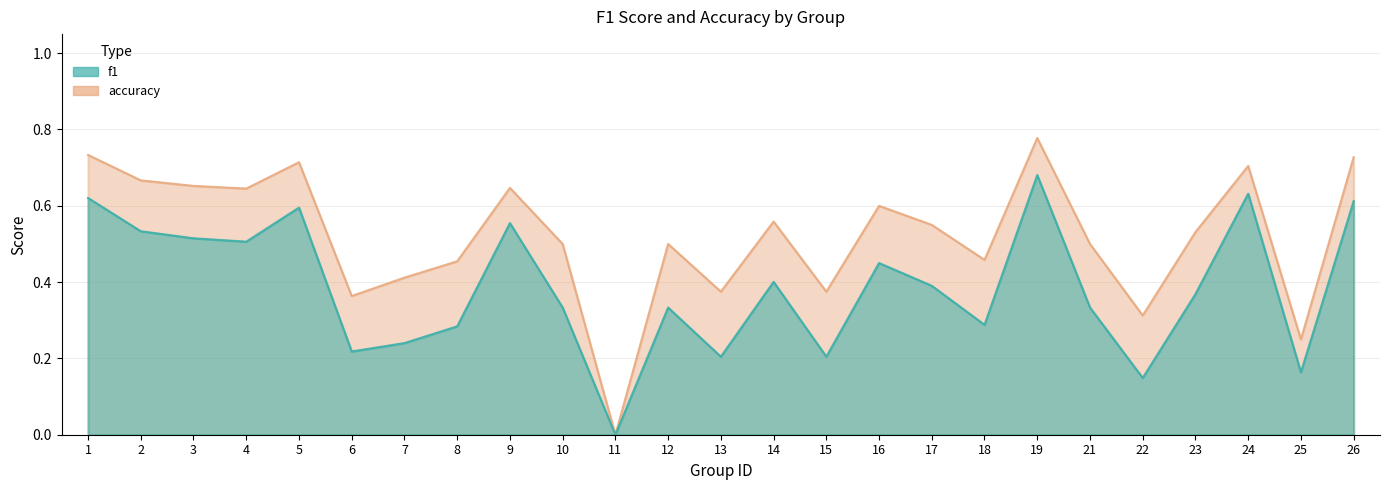

Where is the first local maximum for f1?

5